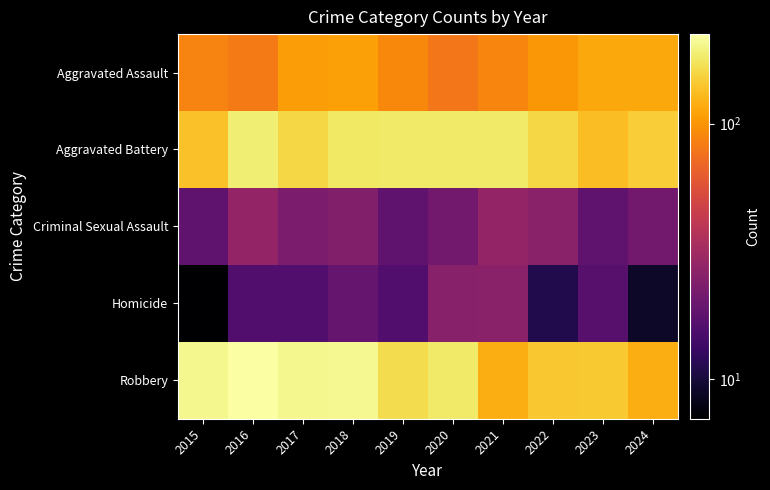

Reading right to left, list all the values displayed in this chart.

Aggravated Assault: 2024=115	2023=114	2022=102	2021=89	2020=79	2019=91	2018=108	2017=106	2016=82	2015=87
Aggravated Battery: 2024=149	2023=133	2022=159	2021=182	2020=182	2019=181	2018=180	2017=159	2016=190	2015=136
Criminal Sexual Assault: 2024=21	2023=18	2022=26	2021=28	2020=21	2019=18	2018=24	2017=23	2016=28	2015=18
Homicide: 2024=9	2023=17	2022=11	2021=26	2020=25	2019=16	2018=19	2017=16	2016=16	2015=7
Robbery: 2024=119	2023=145	2022=143	2021=120	2020=181	2019=165	2018=209	2017=204	2016=224	2015=205